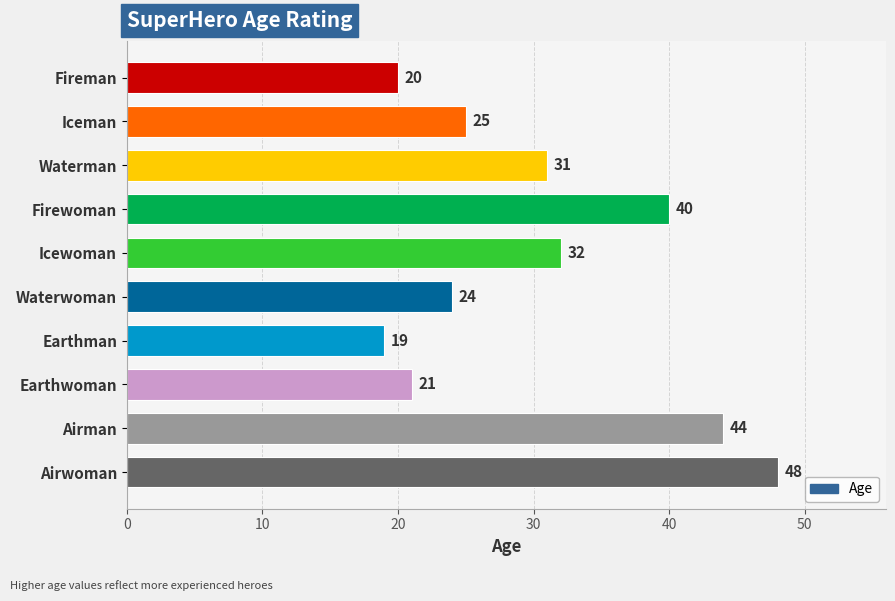

Which label corresponds to the largest value in the chart?

Airwoman